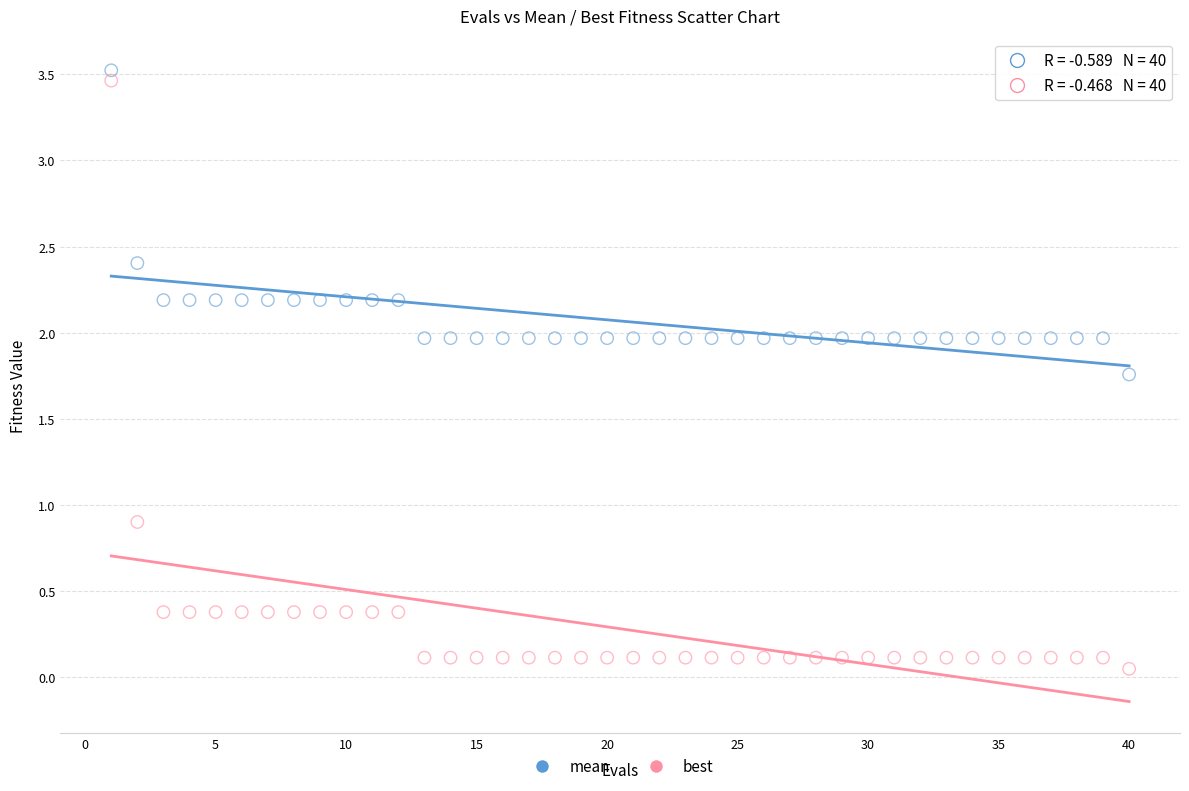

What are all the series names shown in the legend?

mean, best